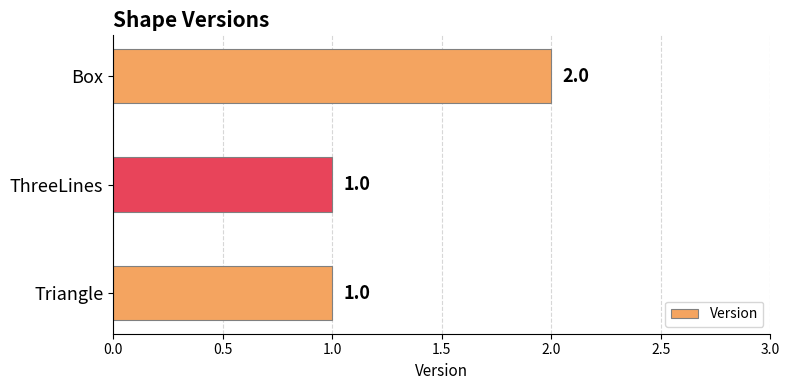

How many series are shown in this chart?

1